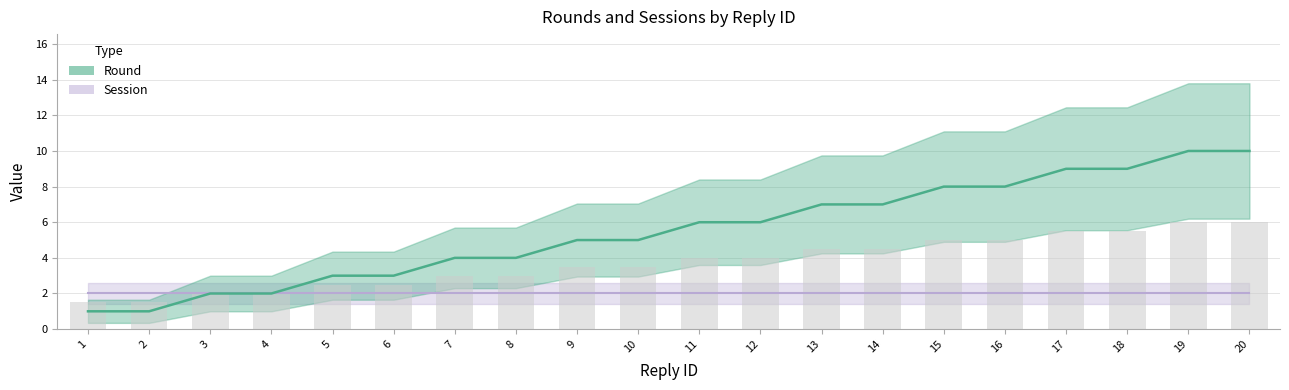

List the labels in order of value, smallest first.

1, 2, 3, 4, 5, 6, 7, 8, 9, 10, 11, 12, 13, 14, 15, 16, 17, 18, 19, 20